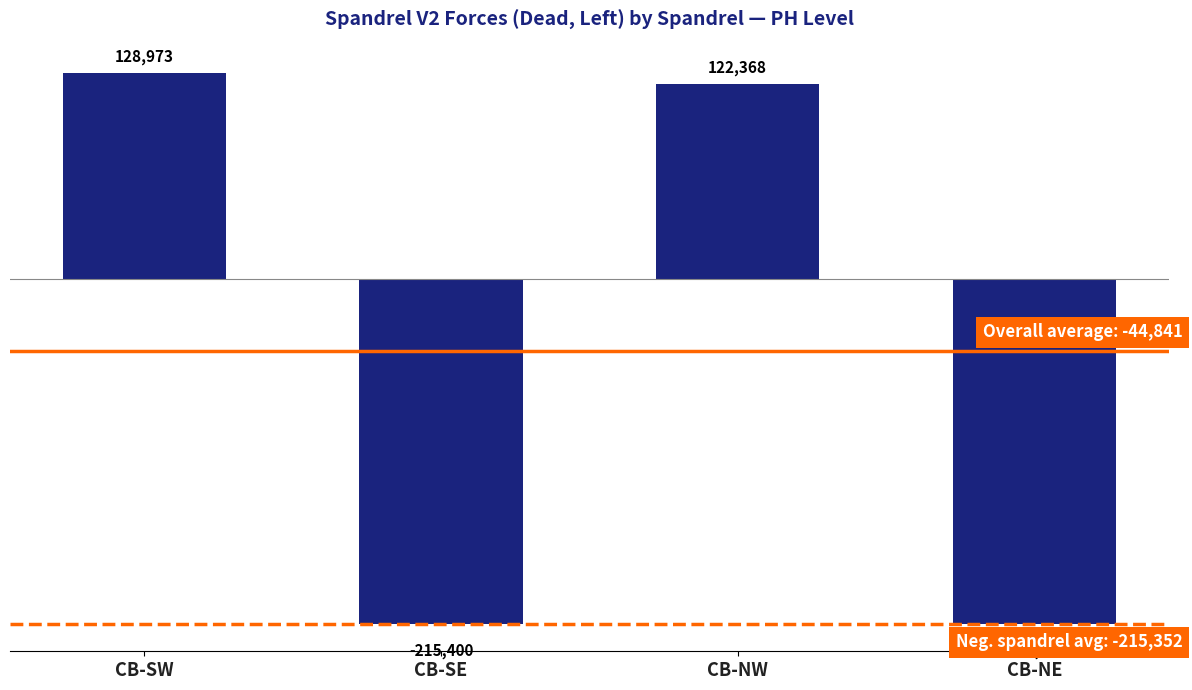

What is the sum of all values?

-179362.8